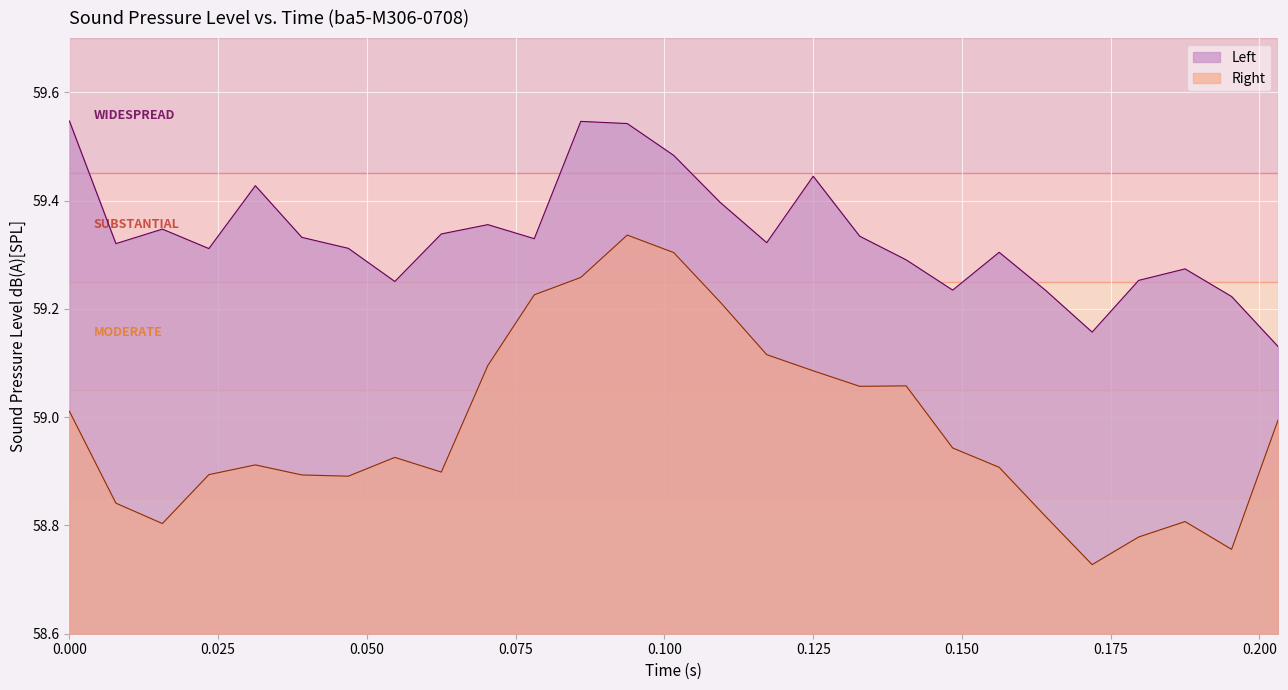

Reading left to right, what are all the values shown in this chart?

Left: 59.5	59.3	59.3	59.3	59.4	59.3	59.3	59.3	59.3	59.4	59.3	59.5	59.5	59.5	59.4	59.3	59.4	59.3	59.3	59.2	59.3	59.2	59.2	59.3	59.3	59.2	59.1
Right: 59.0	58.8	58.8	58.9	58.9	58.9	58.9	58.9	58.9	59.1	59.2	59.3	59.3	59.3	59.2	59.1	59.1	59.1	59.1	58.9	58.9	58.8	58.7	58.8	58.8	58.8	59.0